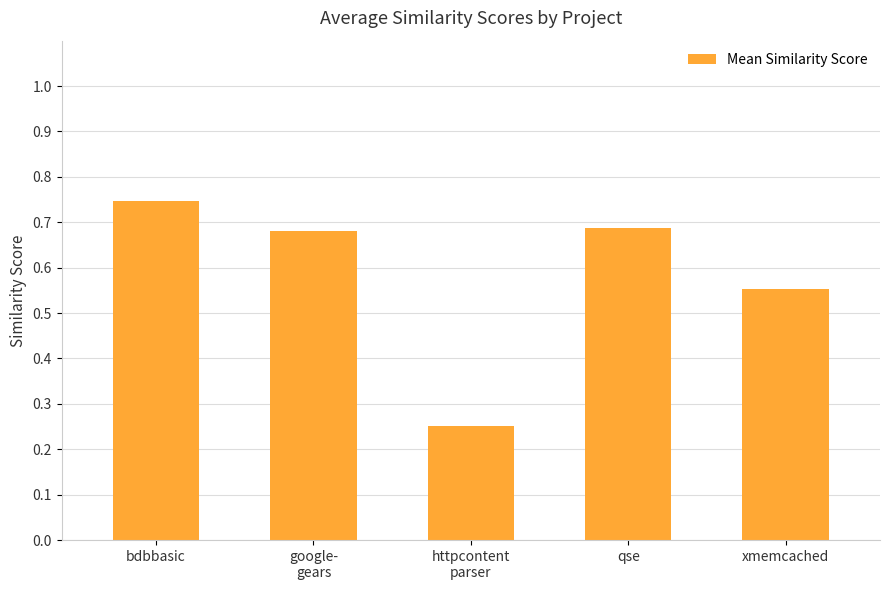

Which label corresponds to the largest value in the chart?

bdbbasic